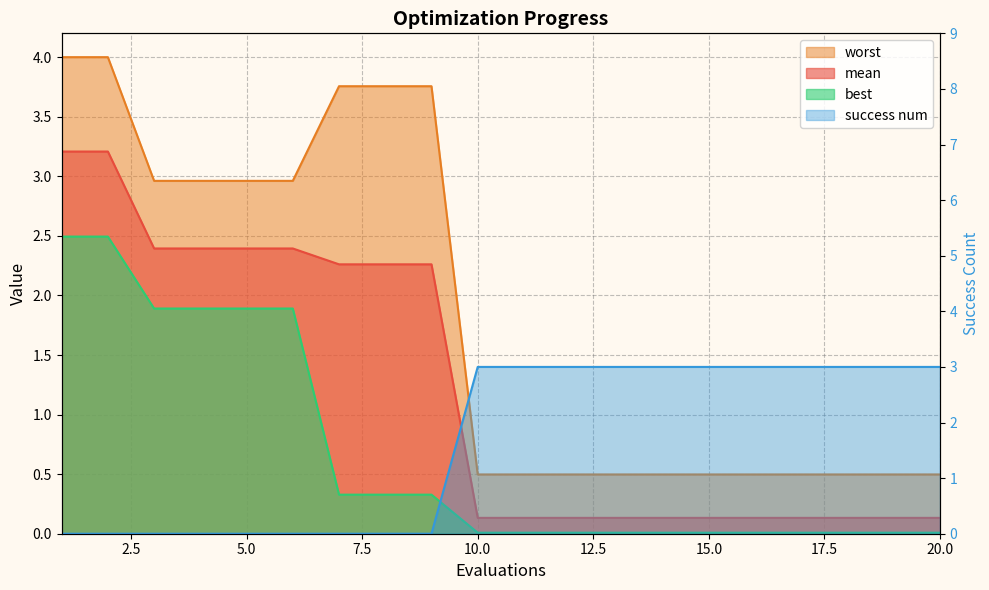

True or false: the data has more than 2 interior local peaks.

False